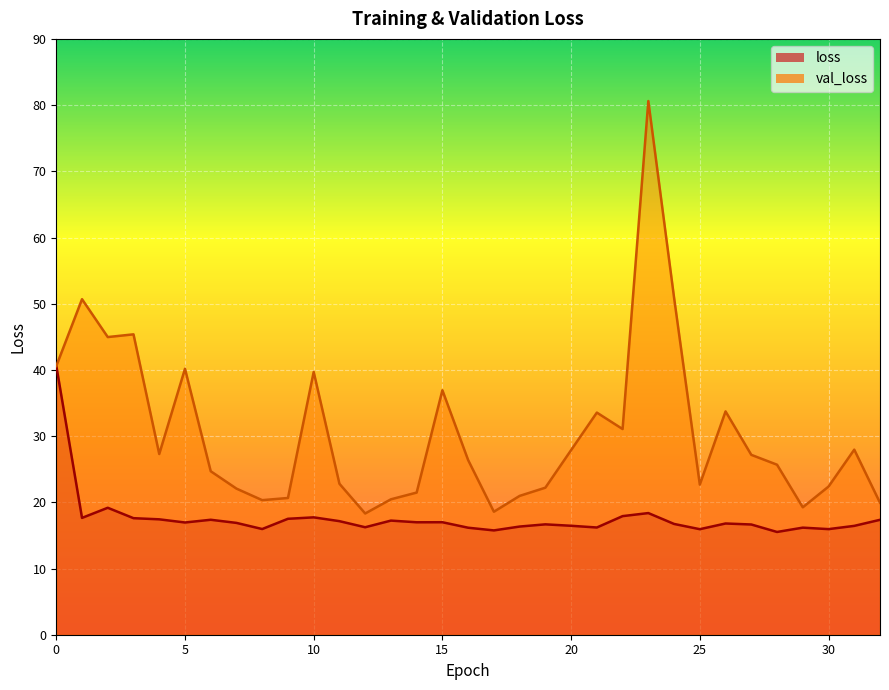

Reading left to right, extract all data points from this chart.

loss: 40.6	17.6	19.2	17.6	17.4	17.0	17.4	16.9	16.0	17.5	17.7	17.2	16.2	17.2	17.0	17.0	16.2	15.8	16.3	16.7	16.5	16.2	17.9	18.4	16.7	15.9	16.8	16.7	15.5	16.2	16.0	16.4	17.4
val_loss: 40.6	50.7	45.0	45.4	27.3	40.2	24.7	22.1	20.3	20.7	39.7	22.8	18.3	20.5	21.5	36.9	26.4	18.6	21.0	22.2	27.9	33.6	31.1	80.6	50.9	22.7	33.7	27.2	25.7	19.2	22.4	28.0	19.9